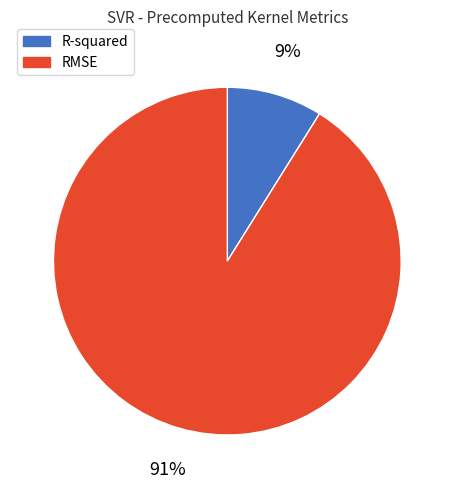

True or false: R-squared accounts for 9% of the total.

True